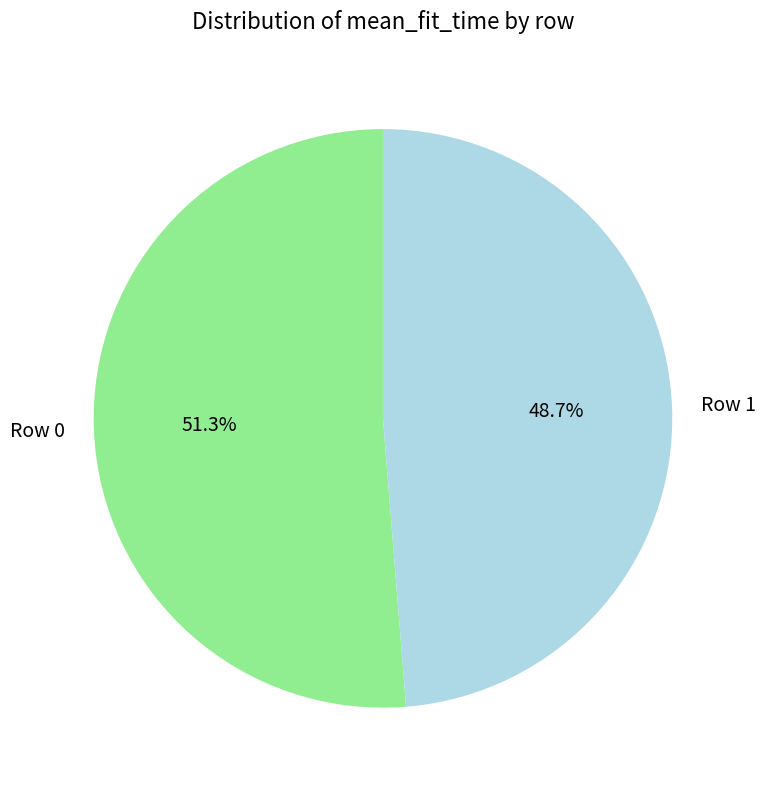

True or false: Row 1 accounts for 49% of the total.

True